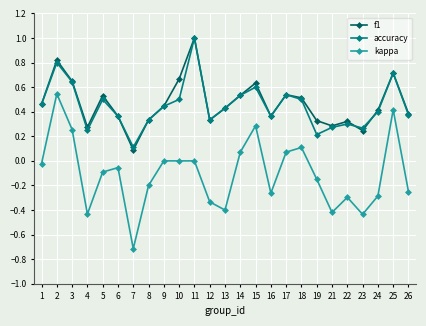

True or false: kappa and f1 cross at least once.

False